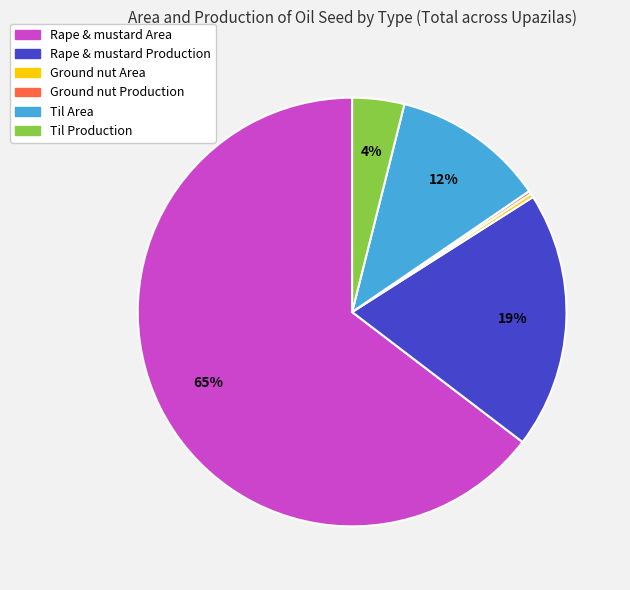

Which slice is the largest?

Rape & mustard Area